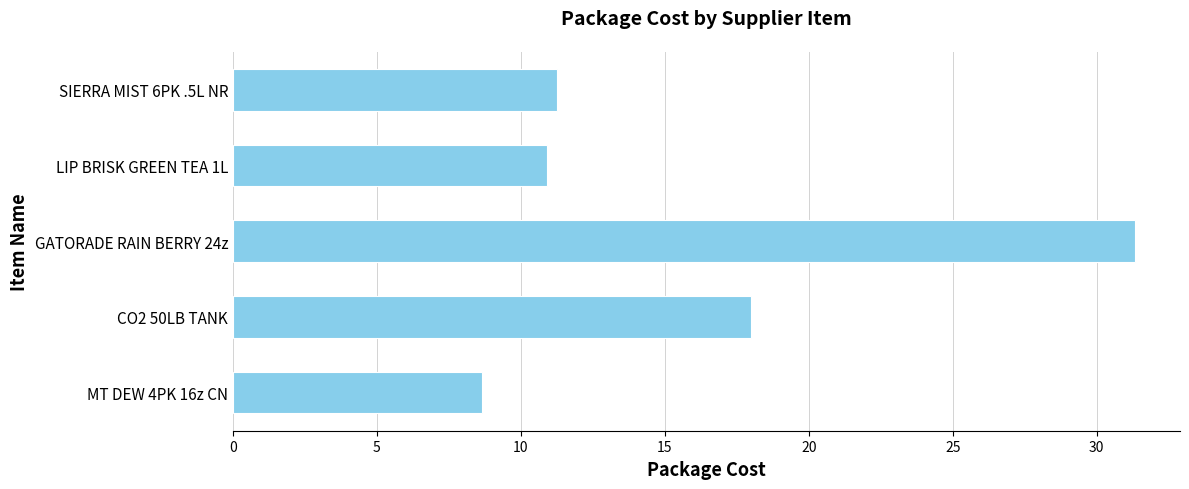

Which has a higher value, LIP BRISK GREEN TEA 1L or MT DEW 4PK 16z CN?

LIP BRISK GREEN TEA 1L